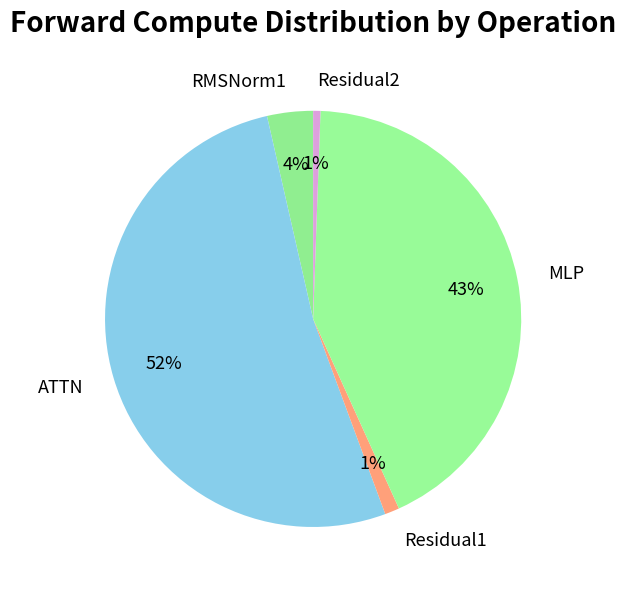

True or false: RMSNorm1 accounts for 4% of the total.

True